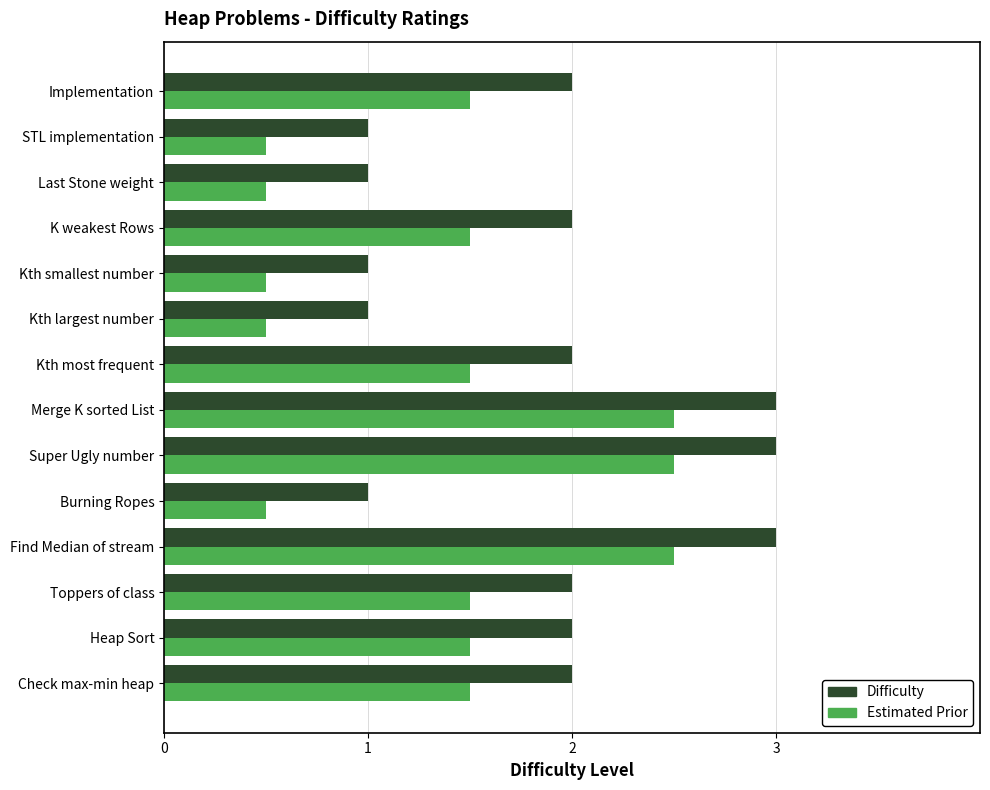

What is the maximum value for Difficulty?

3.0